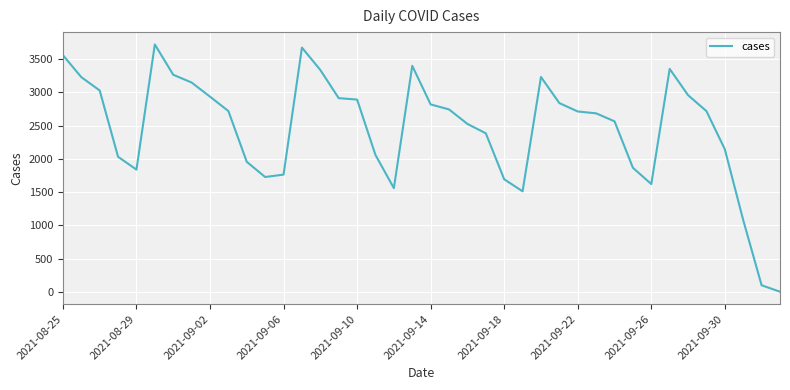

What is the minimum value shown in the chart?

2